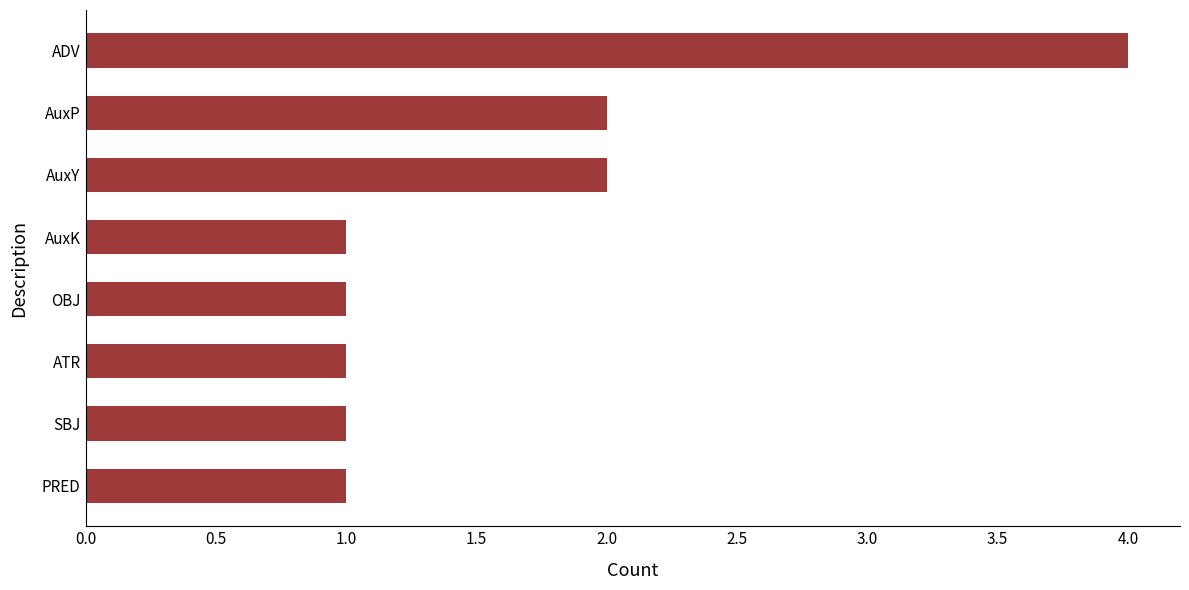

Are the bars horizontal?

Yes